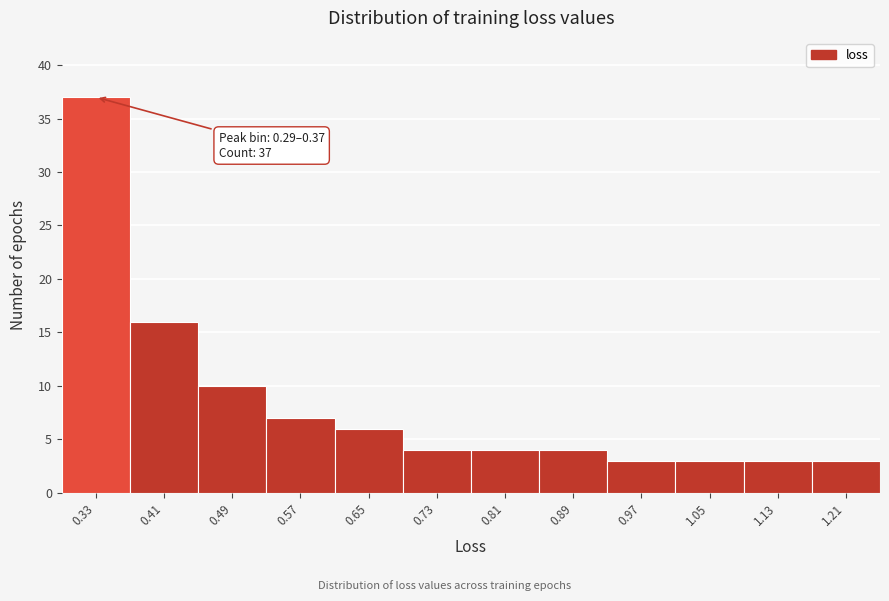

Over which range of the x-axis is the bar tallest?

0.30 to 0.37